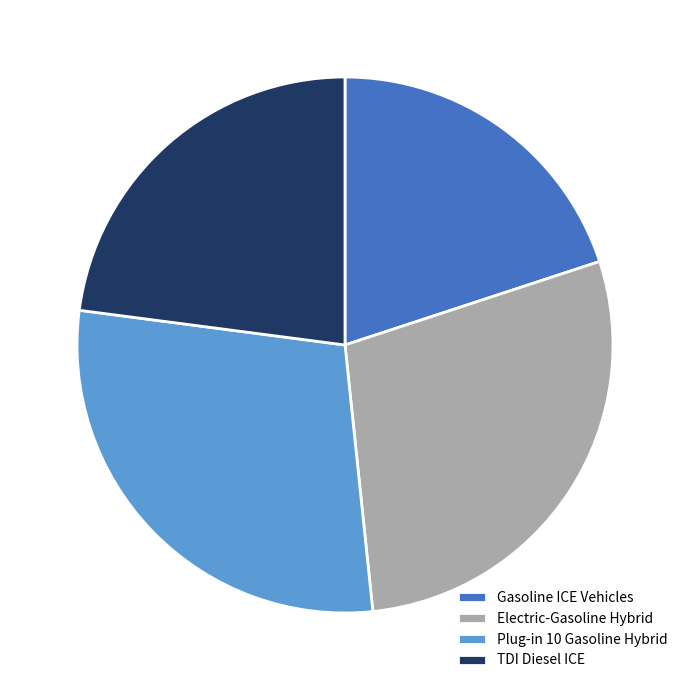

How many segments does this pie chart have?

4